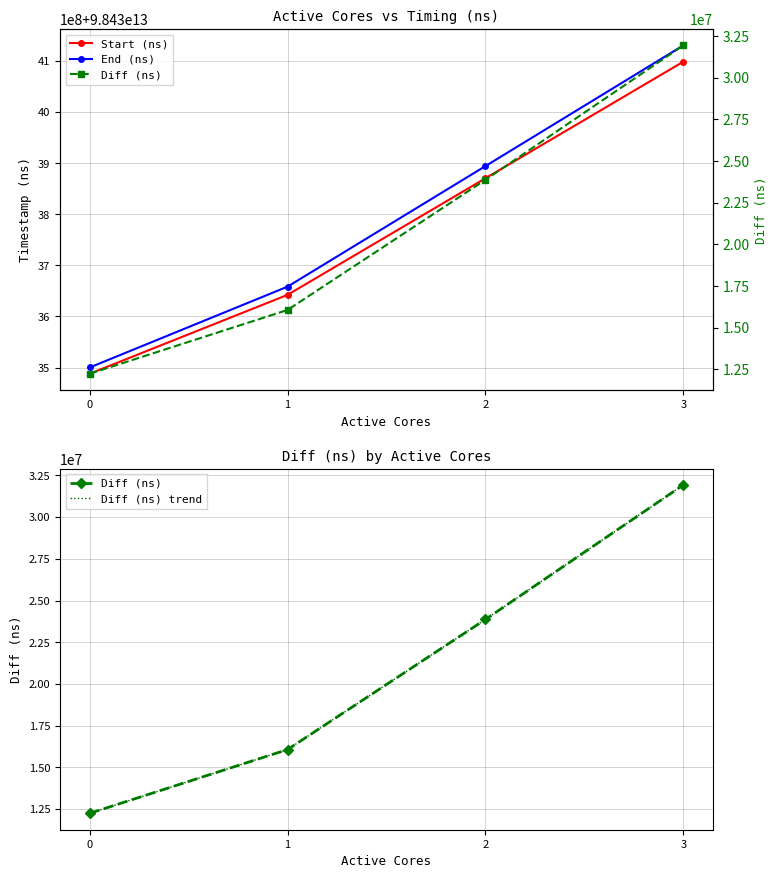

True or false: End (ns) and Diff (ns) trend intersect in this chart.

False